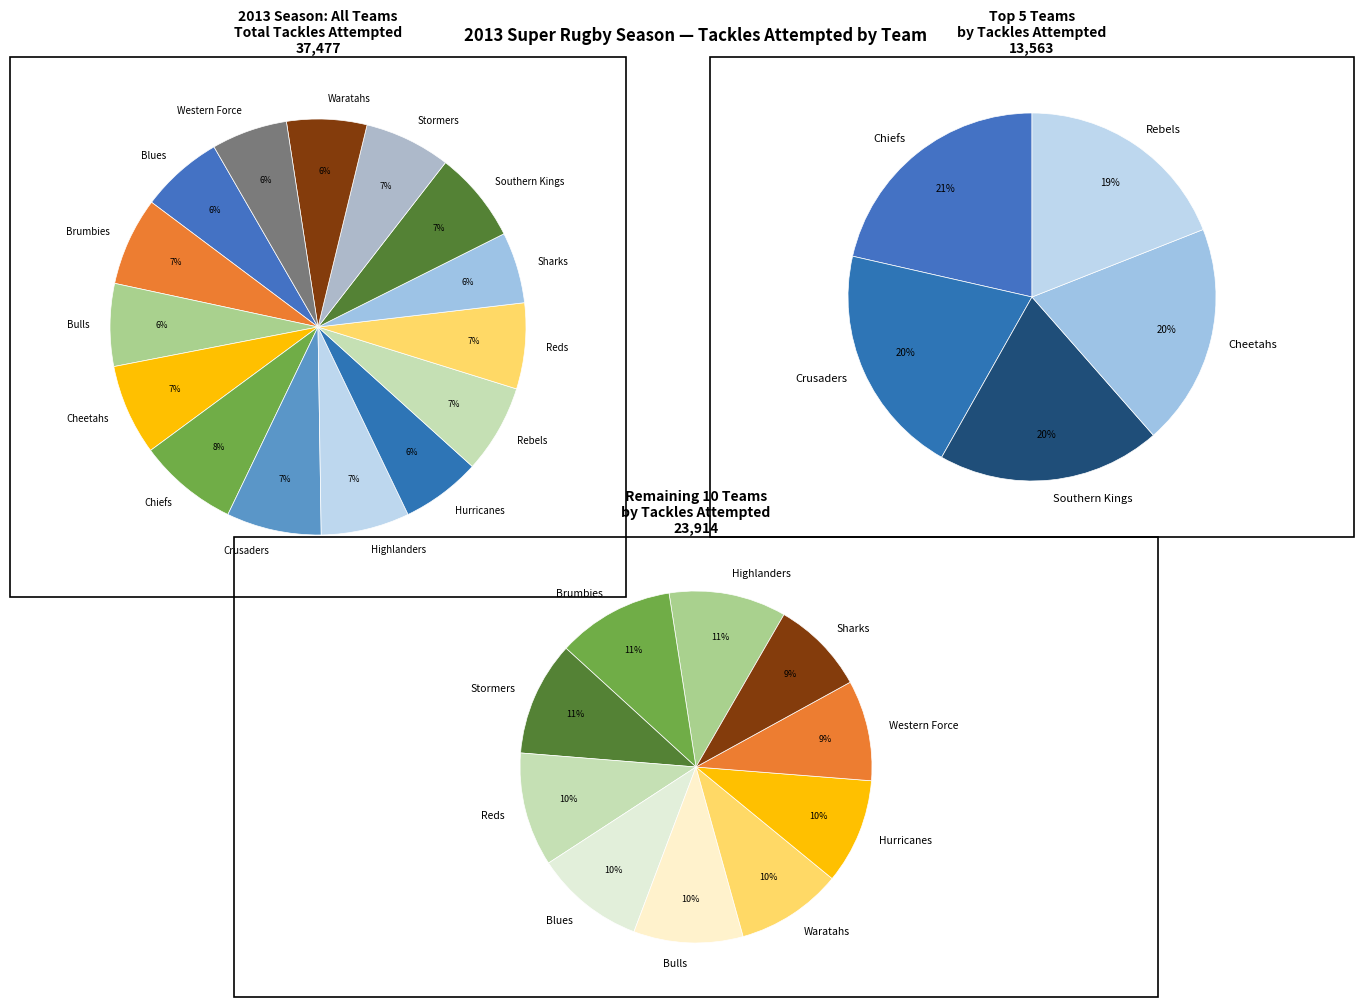

To the nearest percent, what is the combined percentage of Bulls and Stormers?

13%